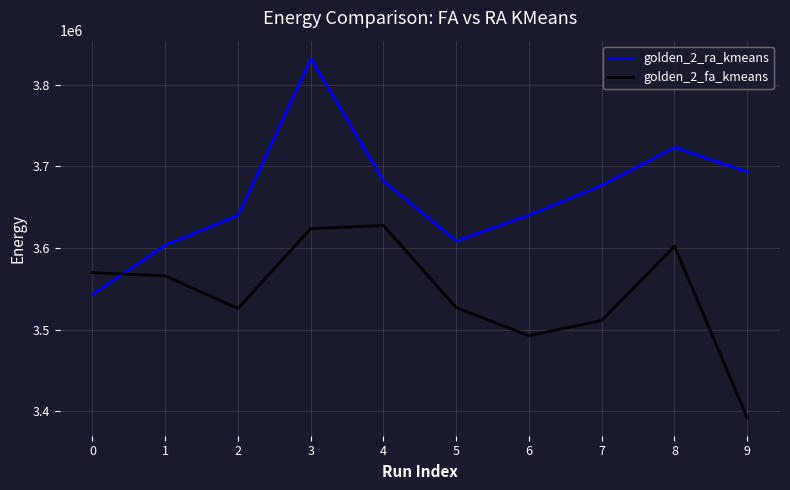

True or false: golden_2_ra_kmeans and golden_2_fa_kmeans cross at least once.

True